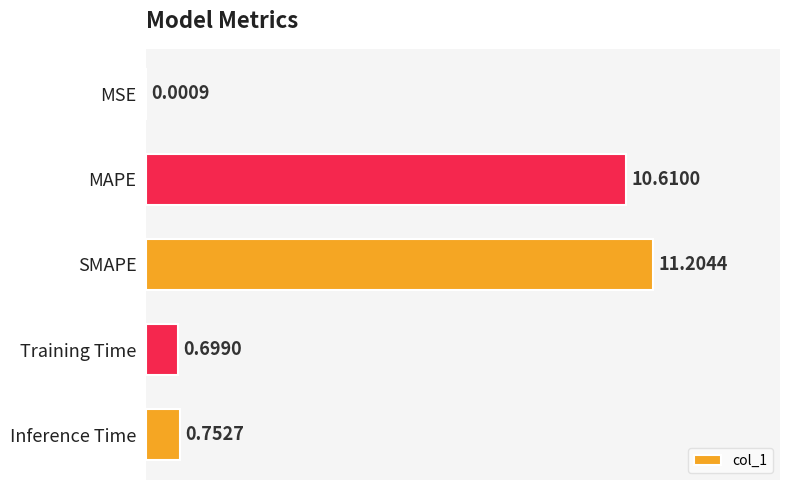

Are the bars horizontal?

Yes